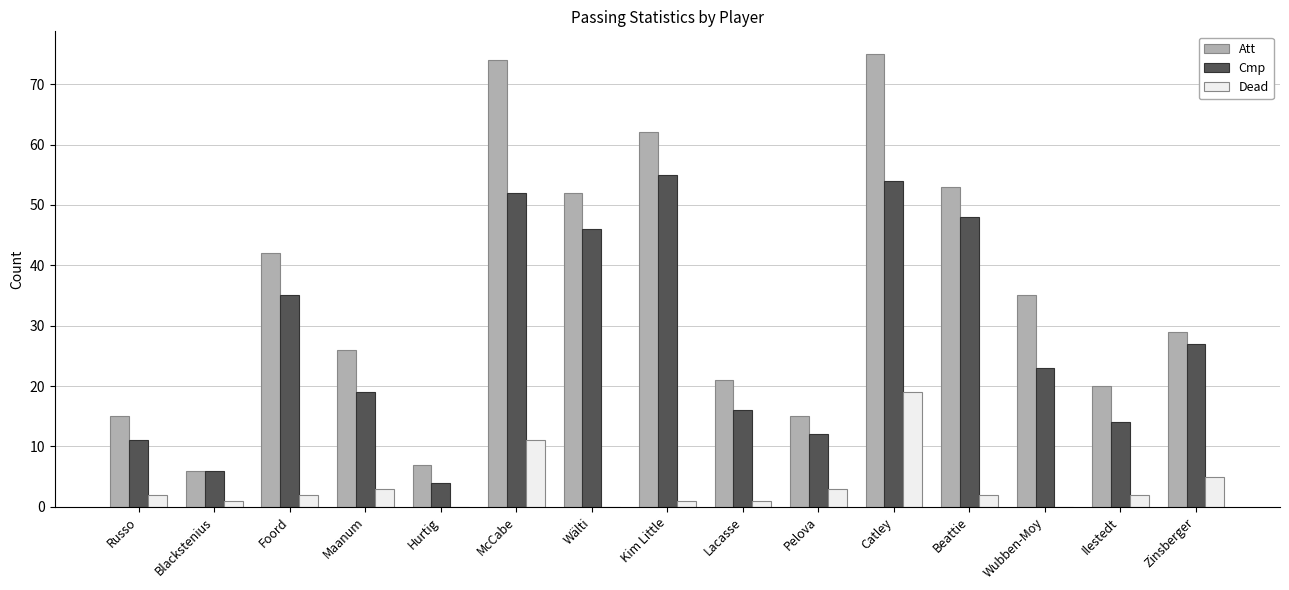

The value of Att at Wubben-Moy is 35. True or false?

True